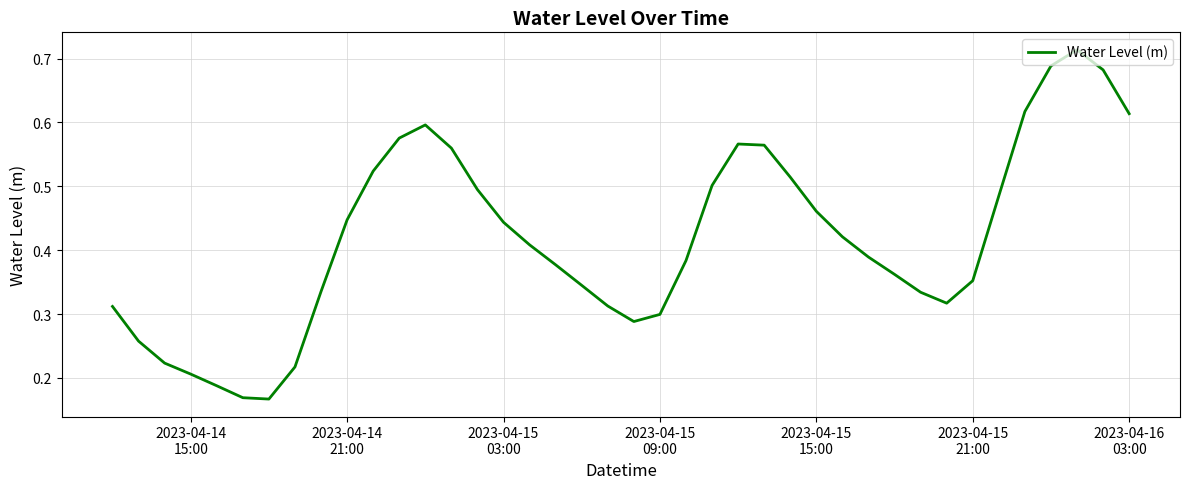

How many categories are shown in the chart?

40